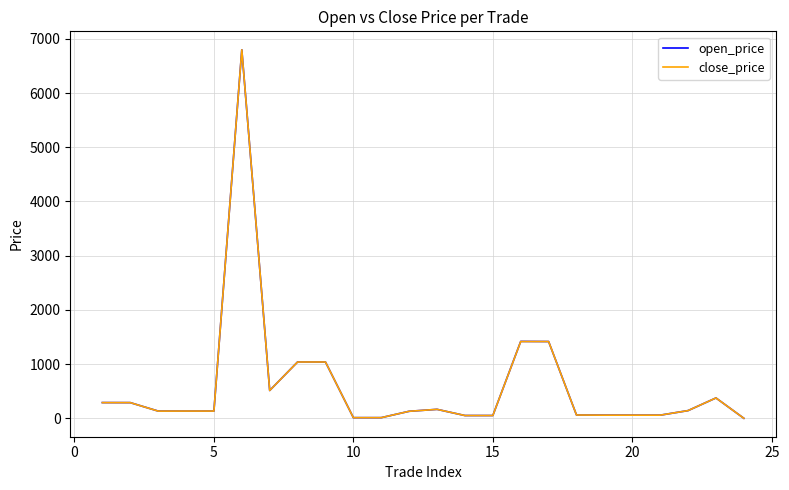

What is the maximum value for open_price?

6798.0